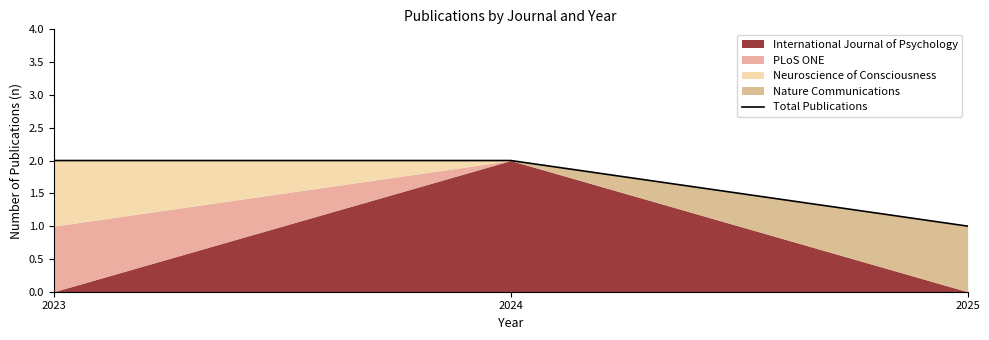

Which category has the highest value across all series?

2023